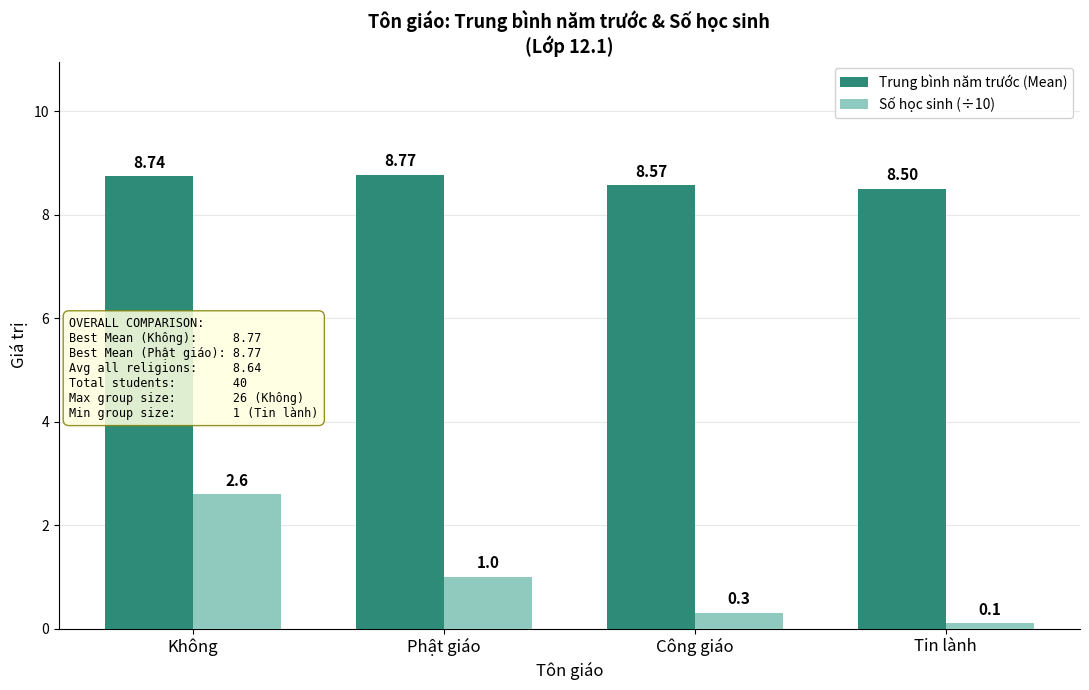

Reading left to right, extract all data points from this chart.

Trung bình năm trước (Mean): Không=8.7	Phật giáo=8.8	Công giáo=8.6	Tin lành=8.5
Số học sinh (÷10): Không=2.6	Phật giáo=1.0	Công giáo=0.3	Tin lành=0.1